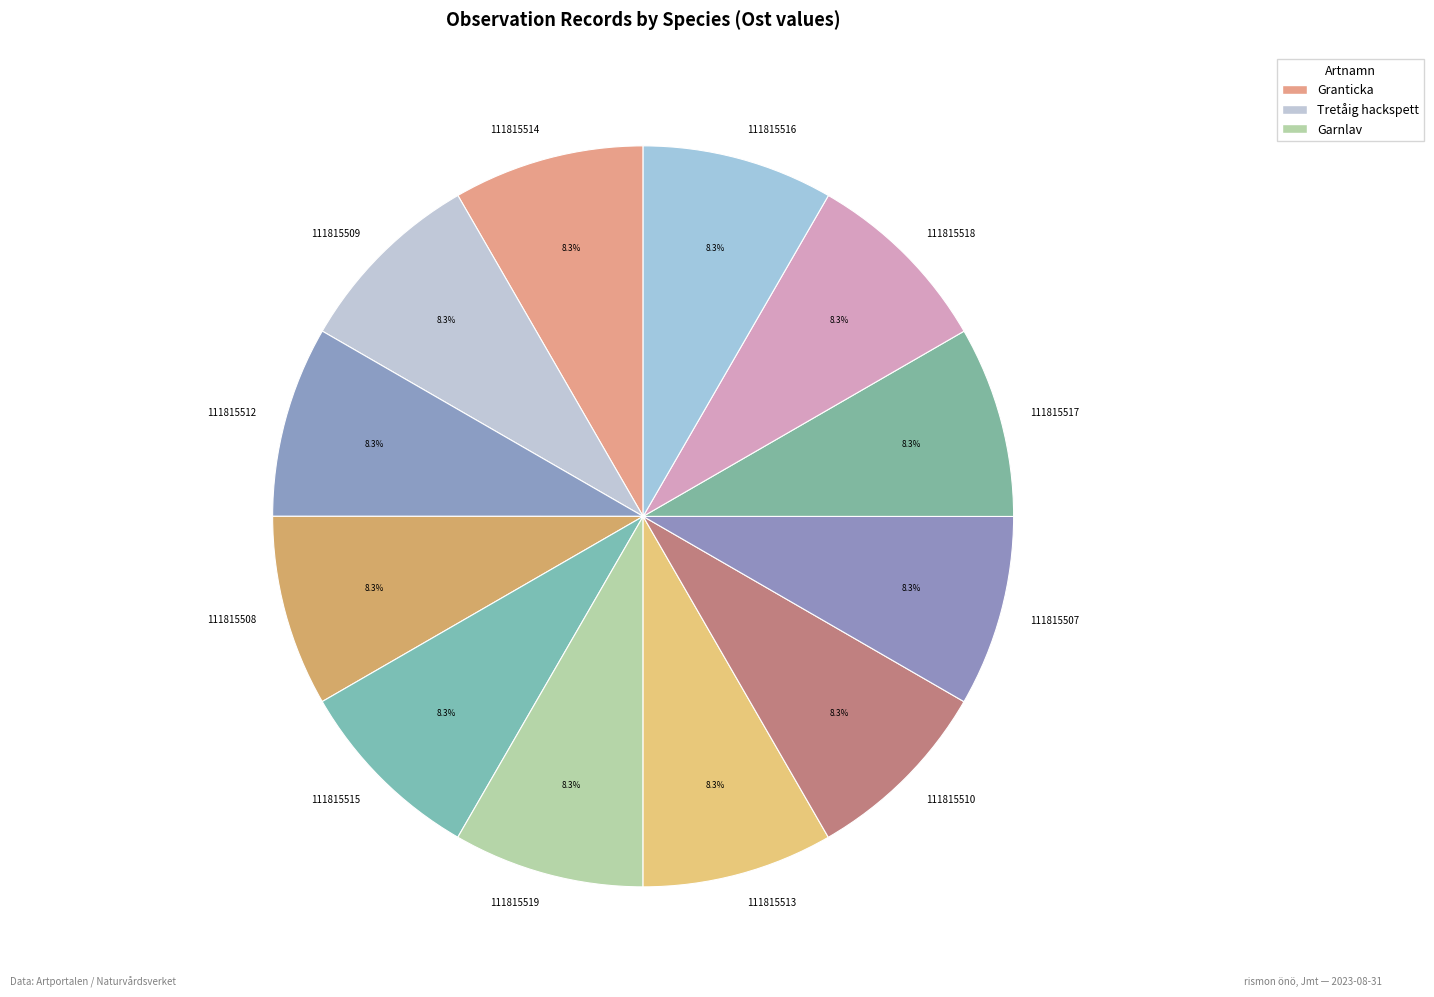

Does 111815518 account for over 50% of the chart?

No